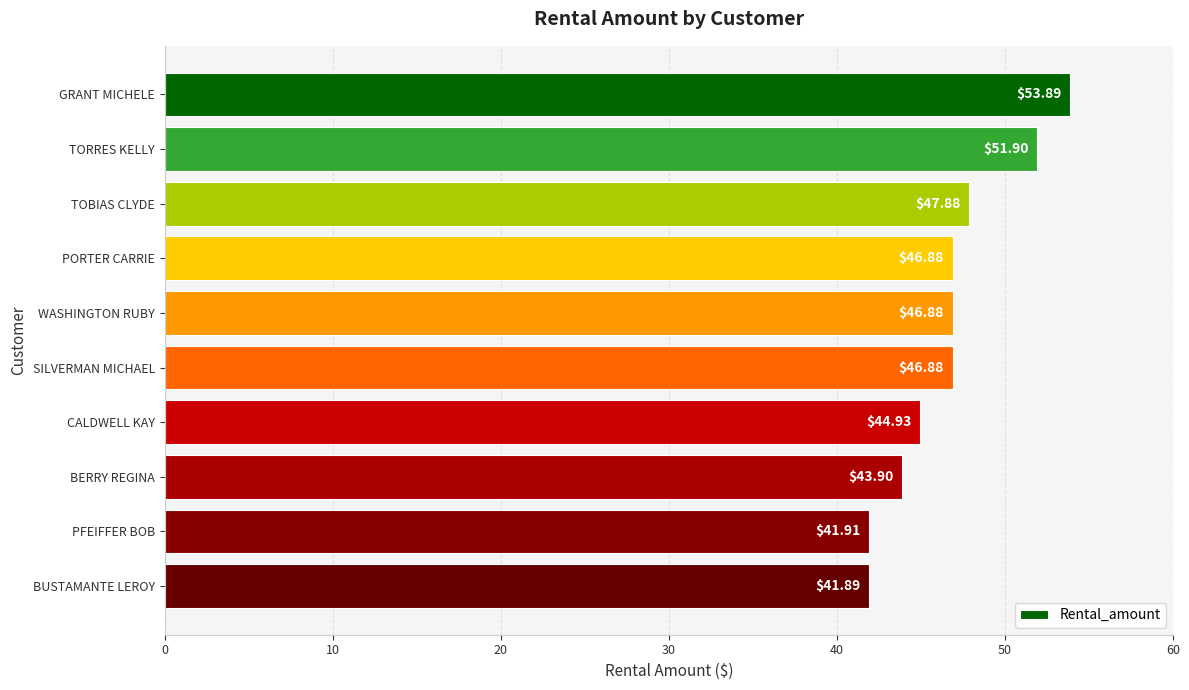

What is the minimum value shown in the chart?

41.9